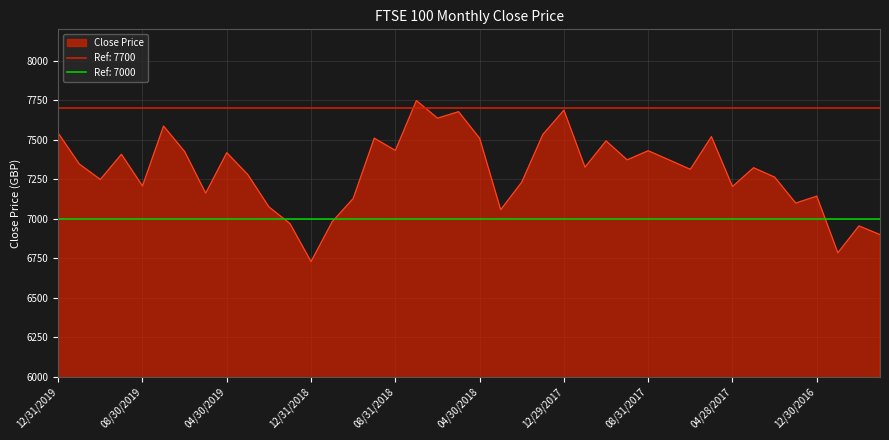

What is the difference between the values at 12/31/2018 and 09/30/2019?

680.1